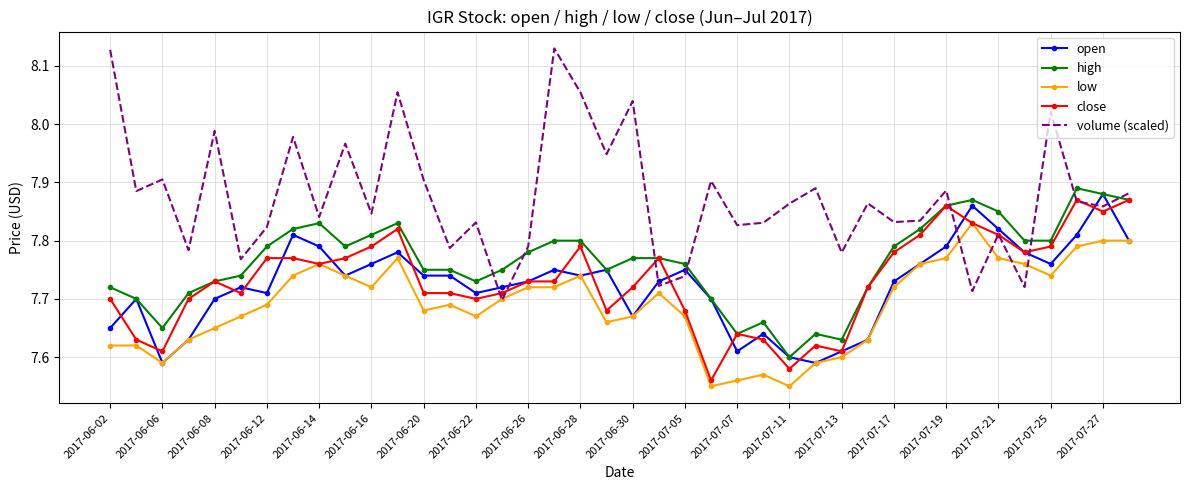

Which series has the largest total across all categories?

volume (scaled)